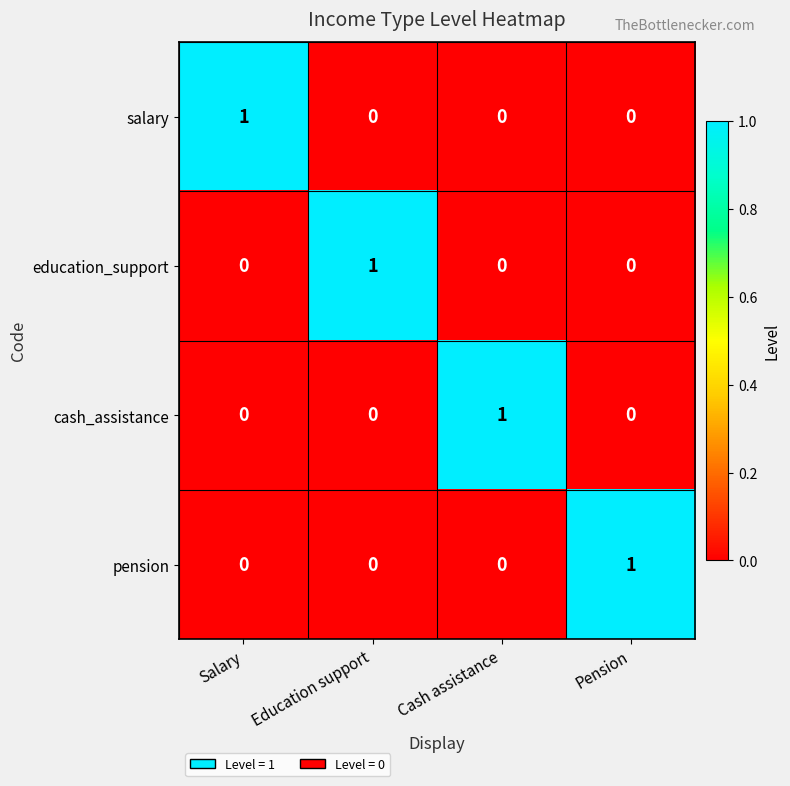

How many cash_assistance values are between 0 and 1?

4